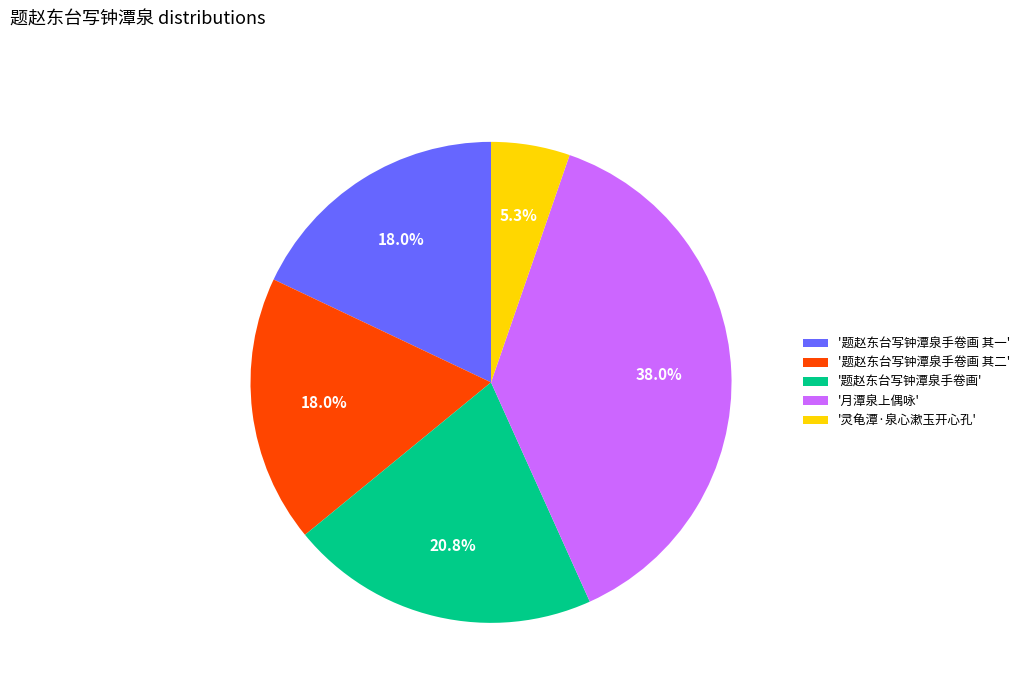

What is the ratio of the value at '题赵东台写钟潭泉手卷画 其一' to the value at '题赵东台写钟潭泉手卷画 其二'?

1.0